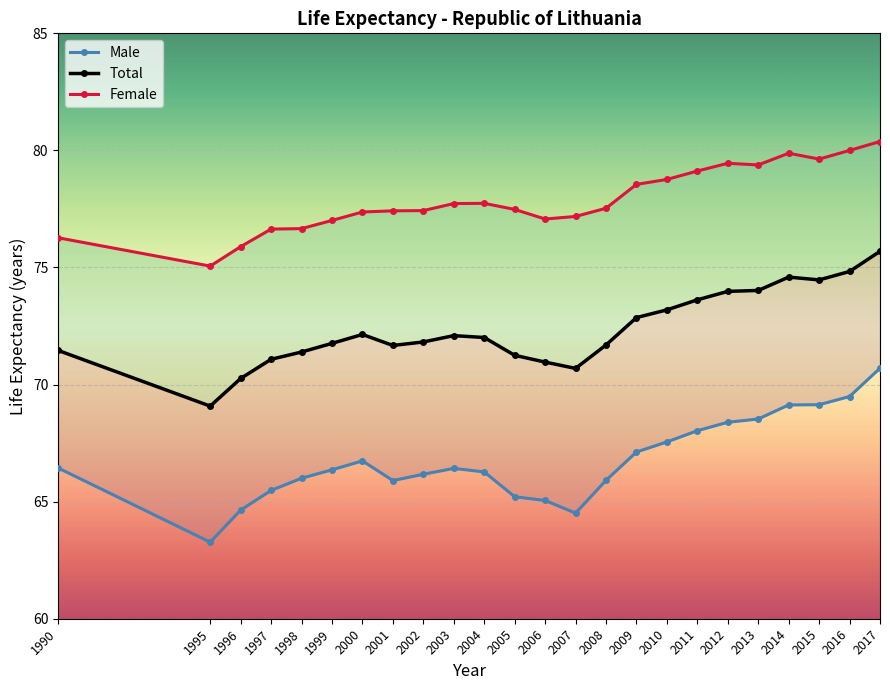

At which category is the sum across all series the highest?

2017